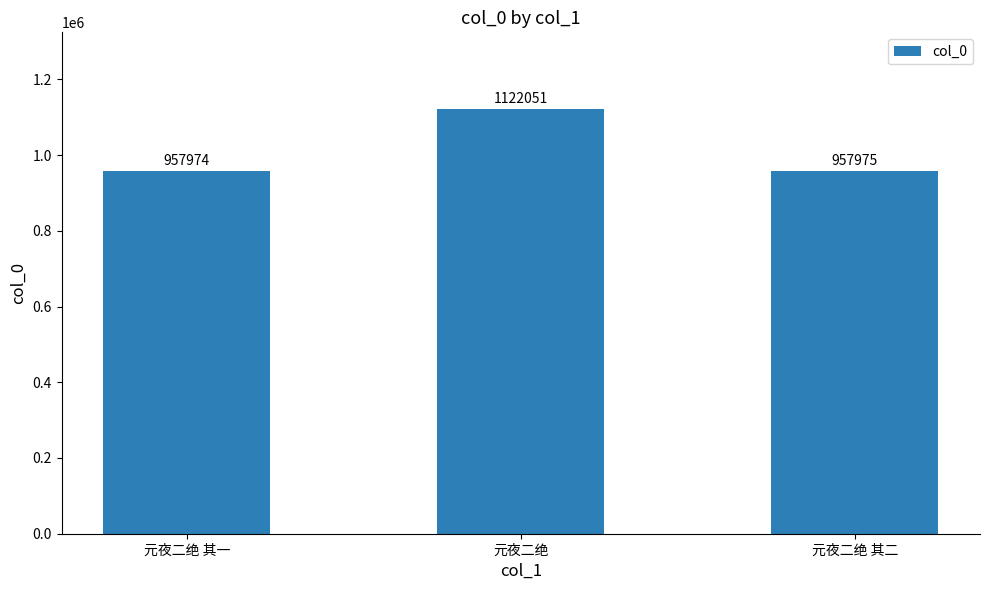

The chart shows a value of 957974 at 元夜二绝 其一. True or false?

True